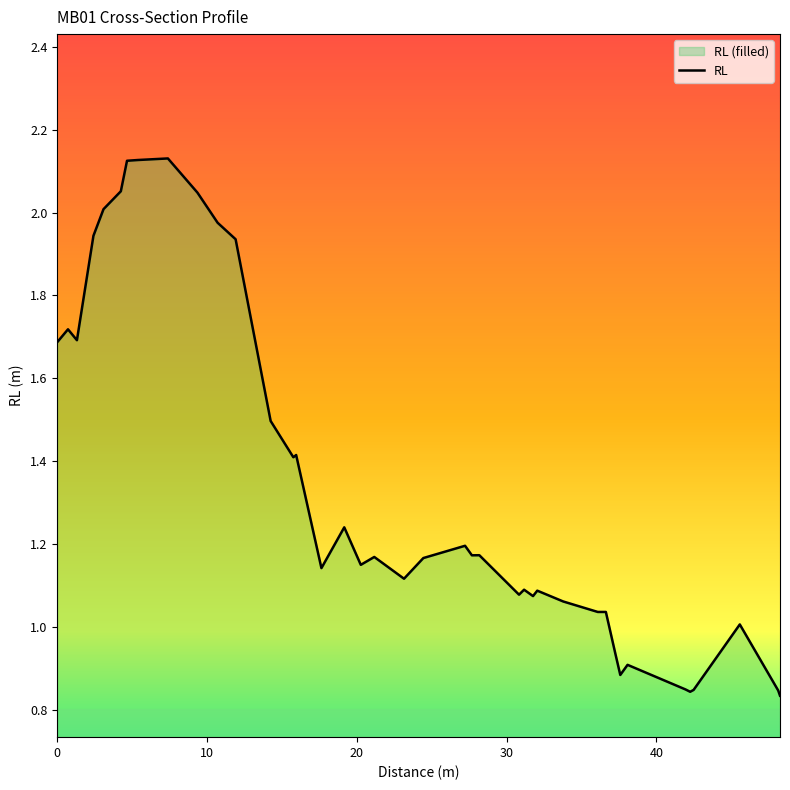

The value at 19.1626888938 is 1.2. True or false?

True